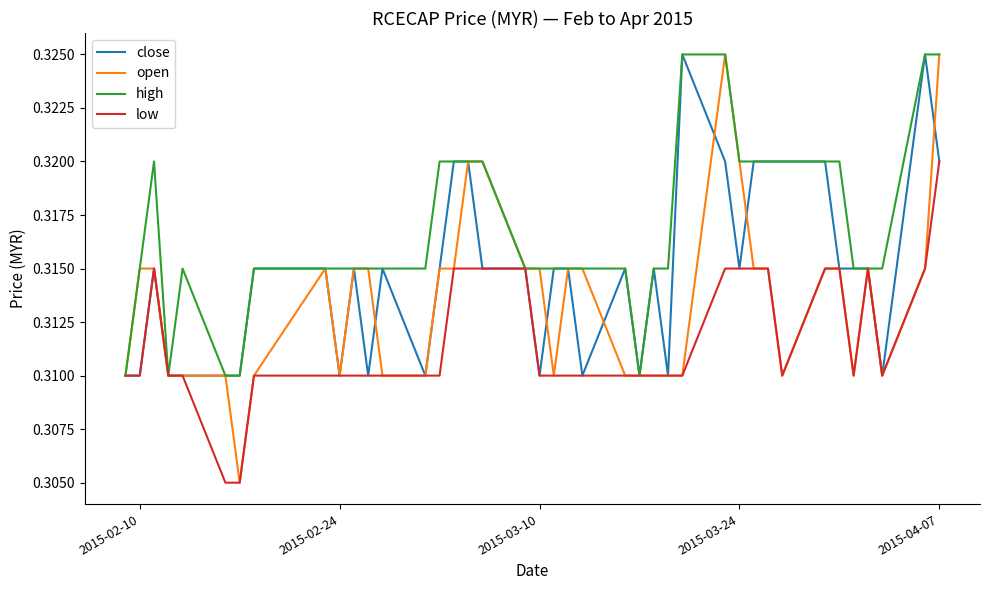

Which series has the largest total across all categories?

high